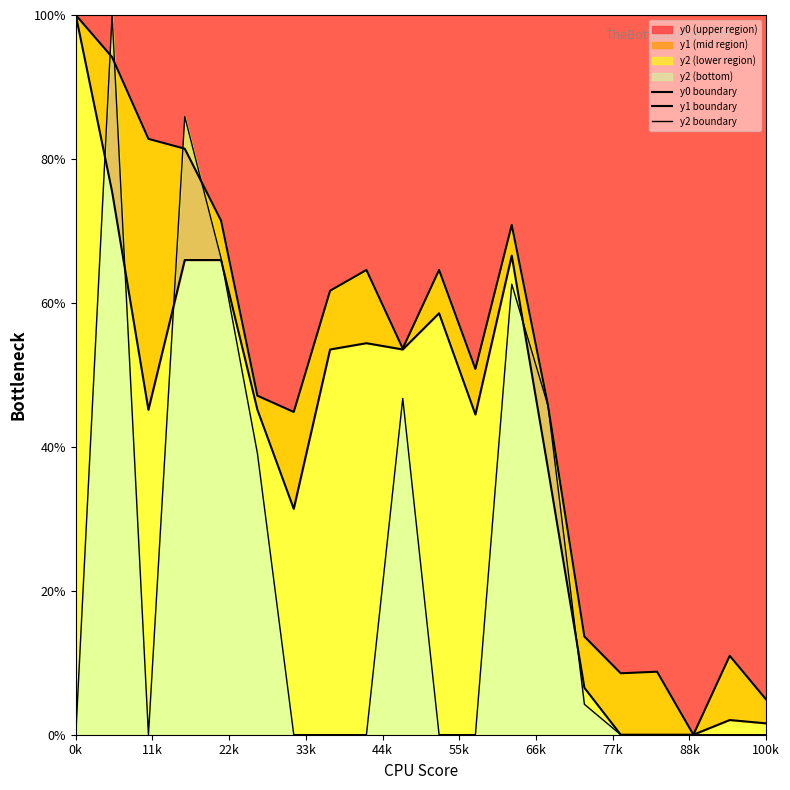

What is the highest value of the y0 (upper region) series?

100.0